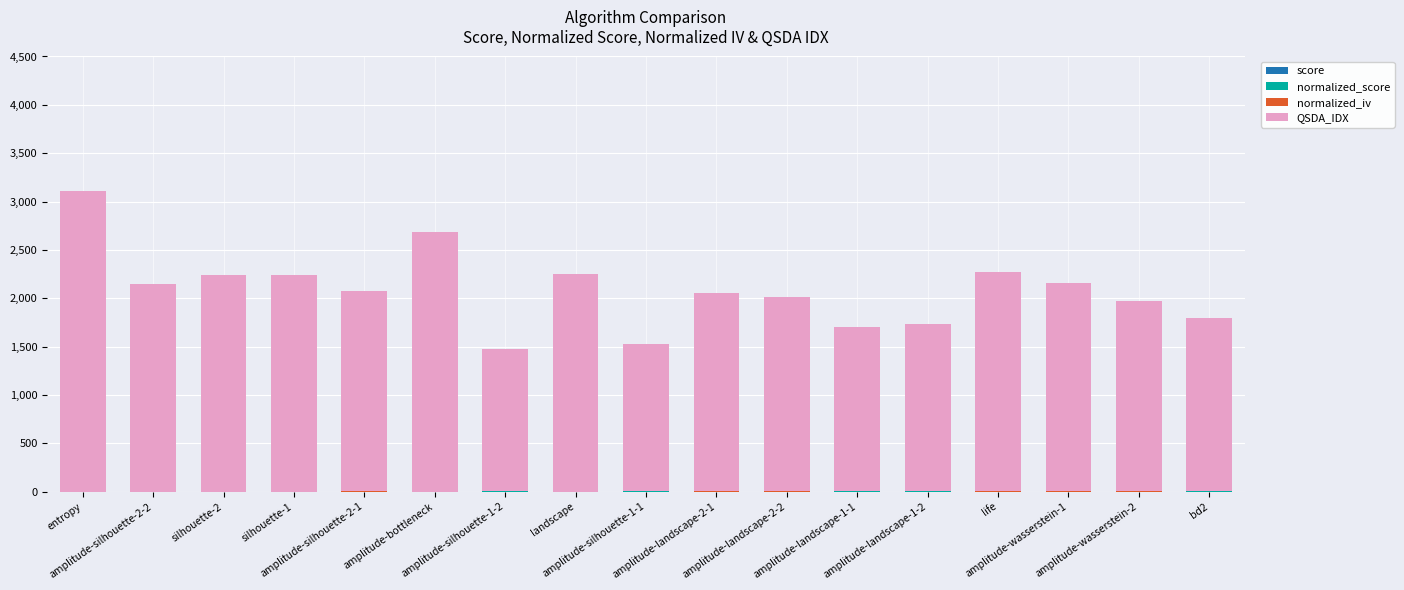

Are the bars horizontal?

No